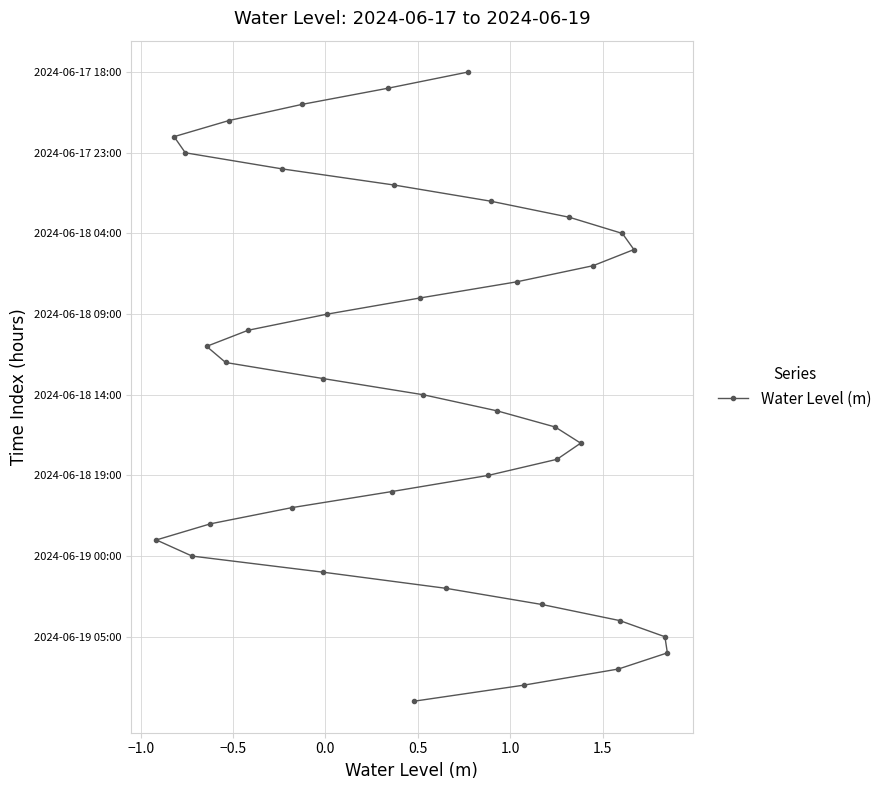

Does the chart have visible grid lines?

Yes